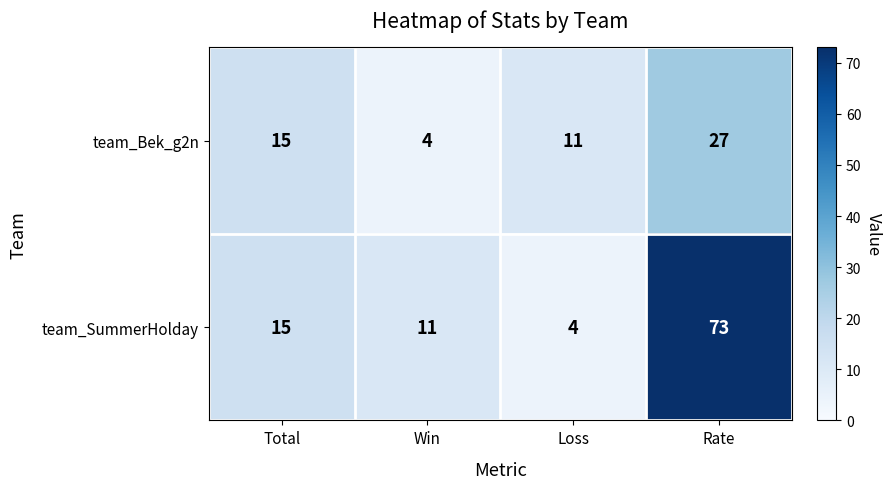

What is the sum of all team_SummerHolday values?

103